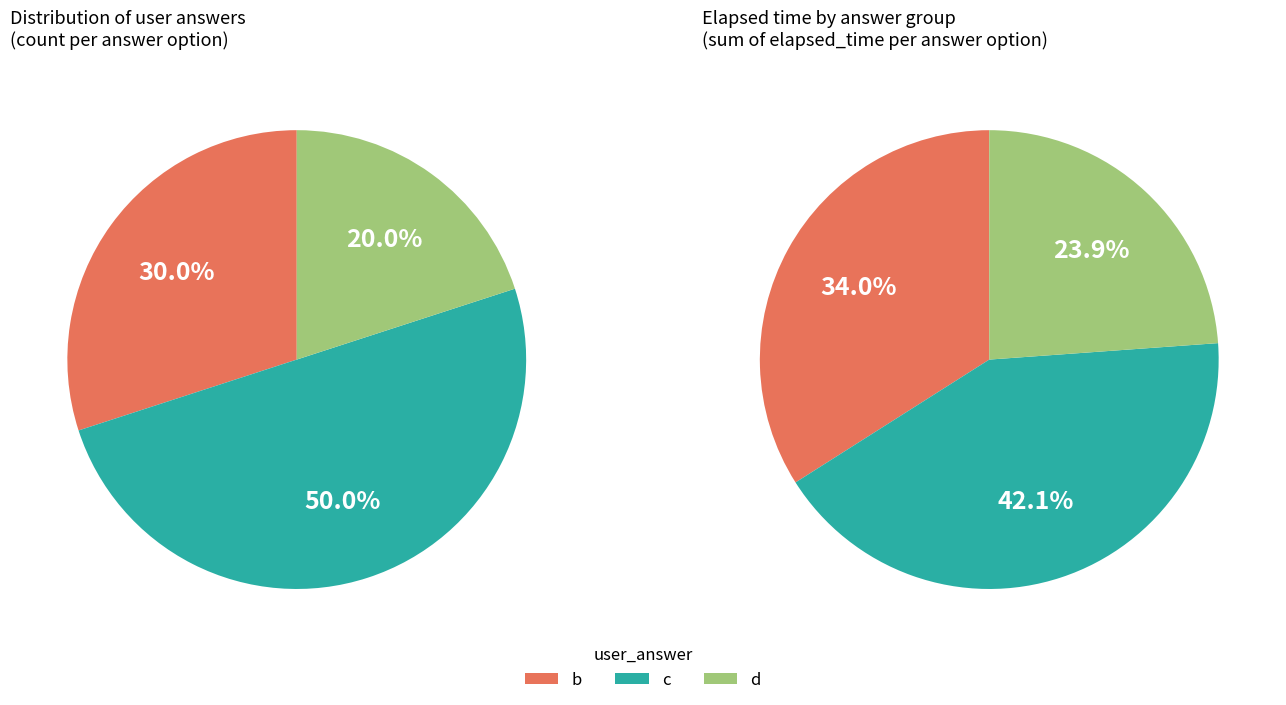

Is there a majority slice in this chart?

No